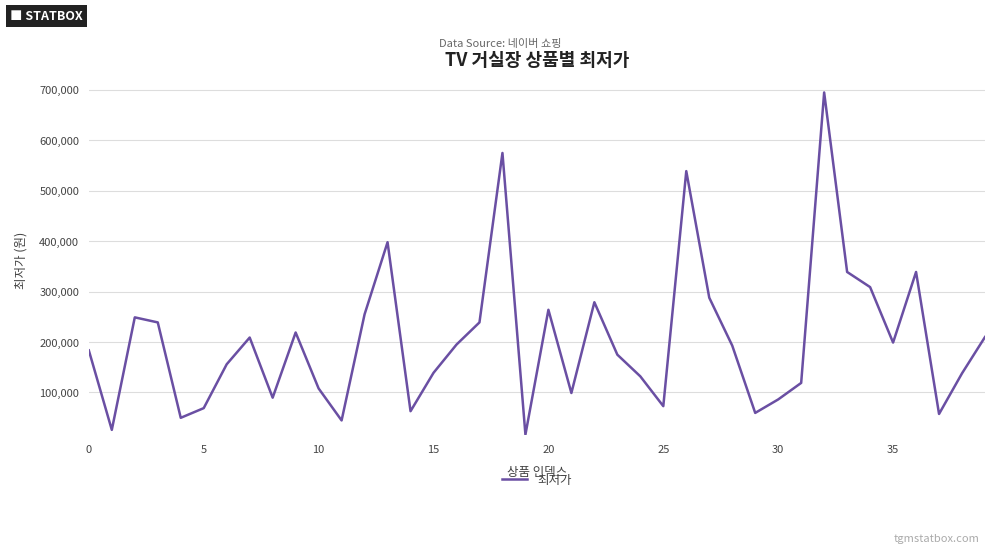

True or false: the data has more than 2 interior local peaks.

True